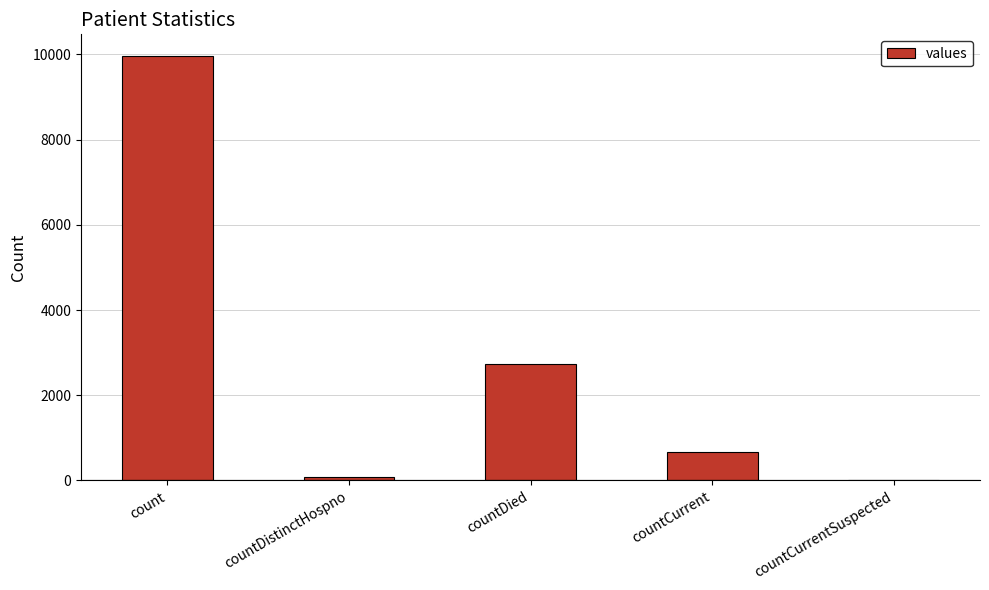

Are the bars horizontal?

No